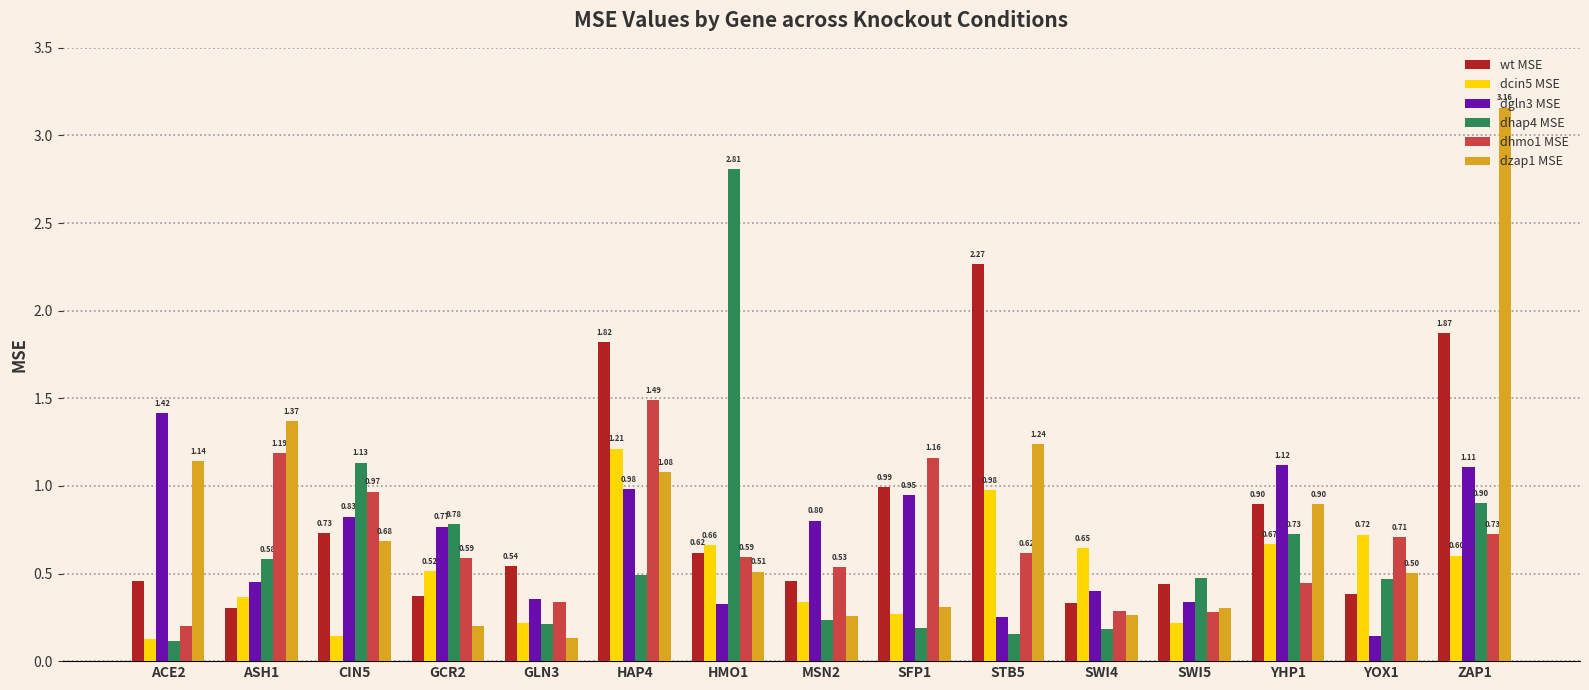

At which category is the sum across all series the highest?

ZAP1